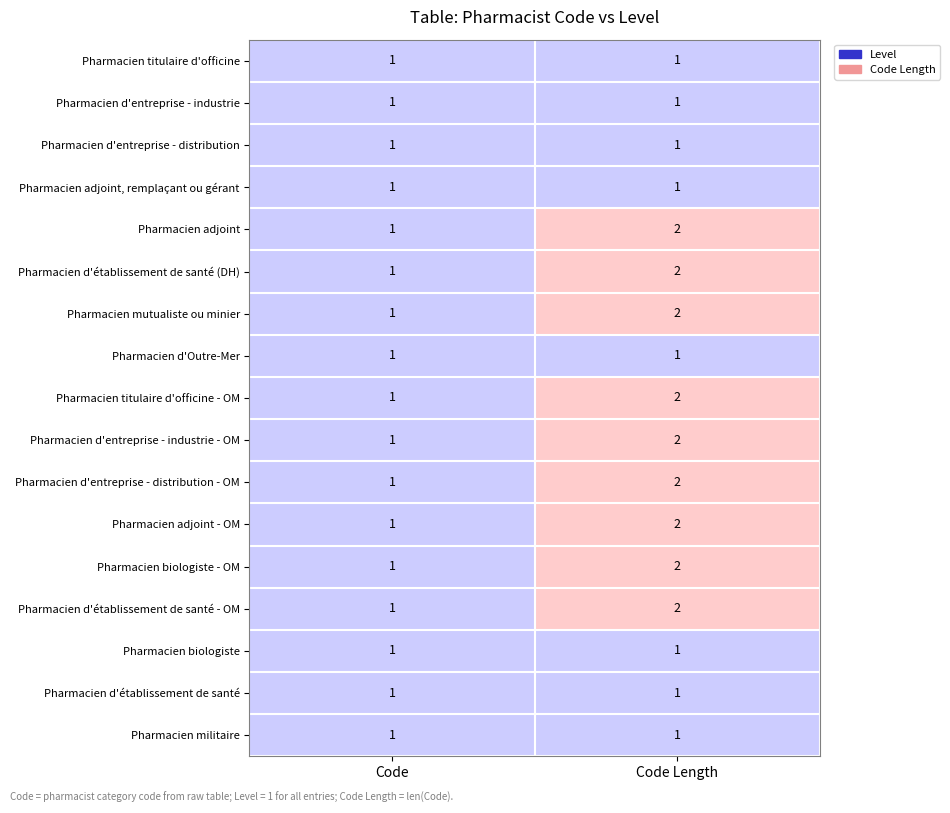

The value of Pharmacien d'entreprise - industrie - OM at Code is 1. True or false?

True